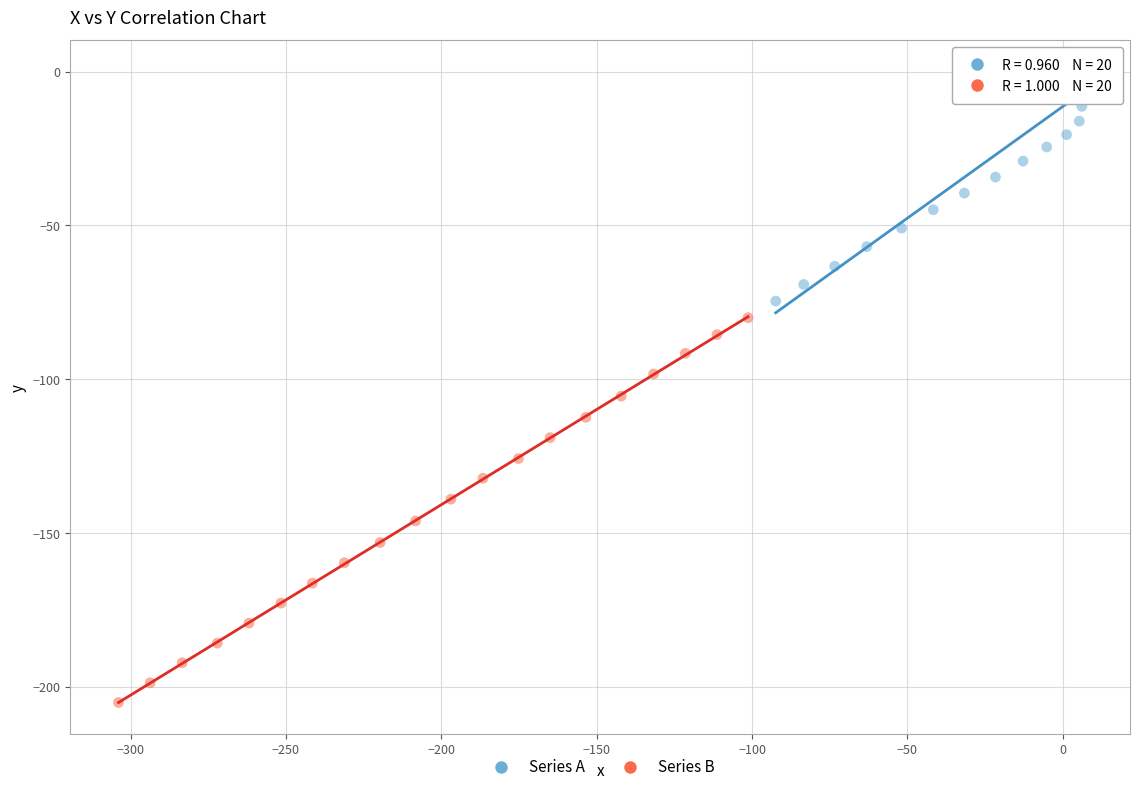

Which series contains the highest Y value?

Series A